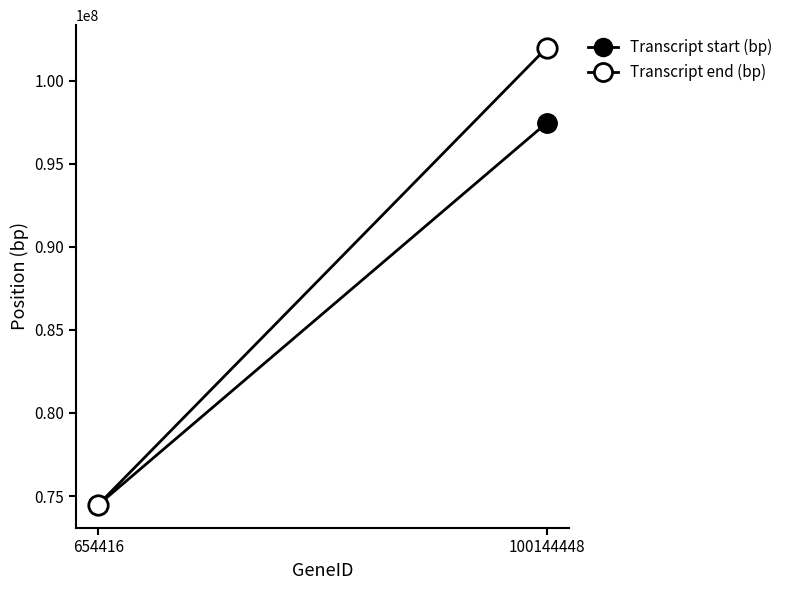

Which series changed the most between 654416 and 100144448?

Transcript end (bp)